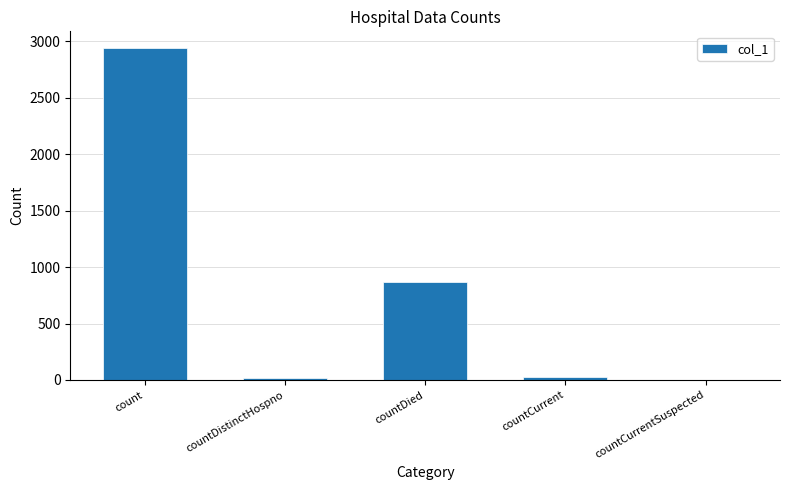

At which label is the value closest to 1471?

countDied